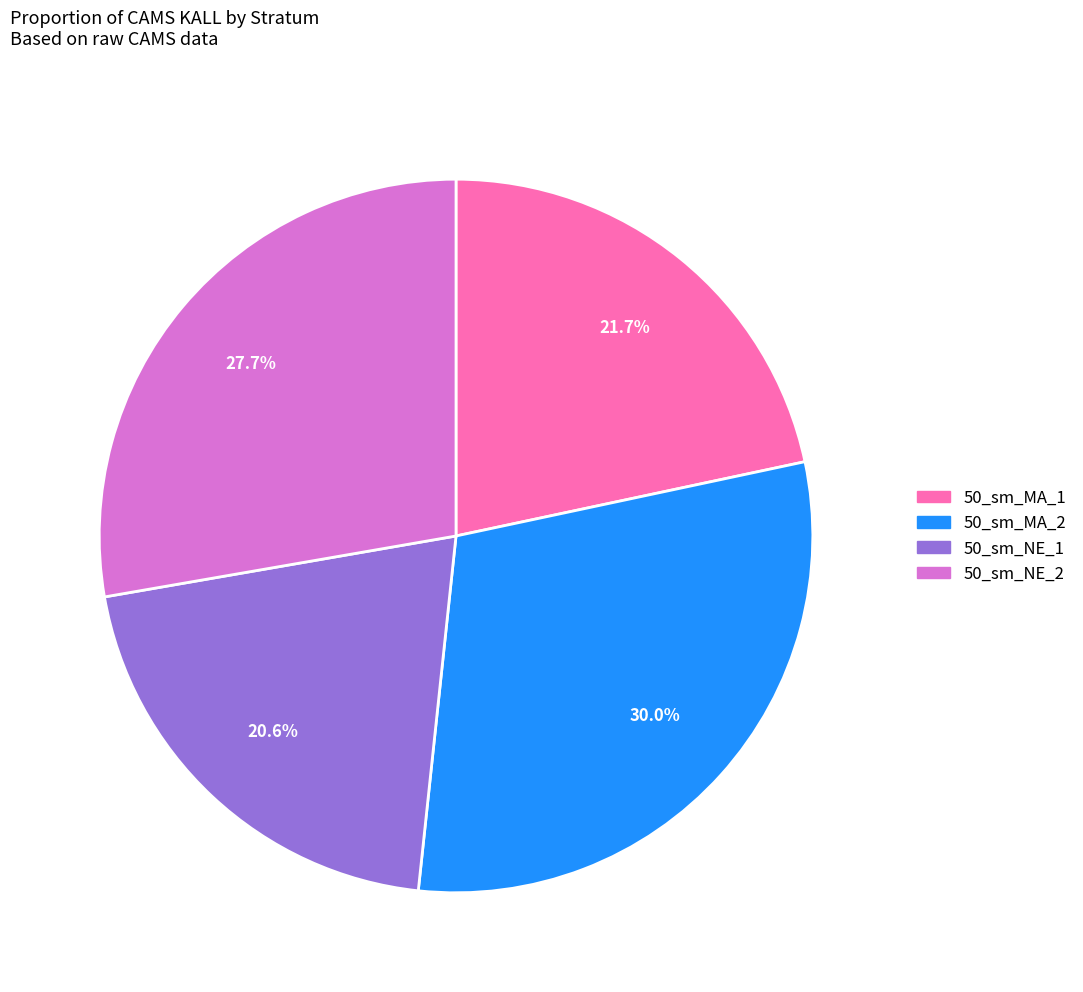

What portion of the pie excludes 50_sm_MA_2?

70.0%